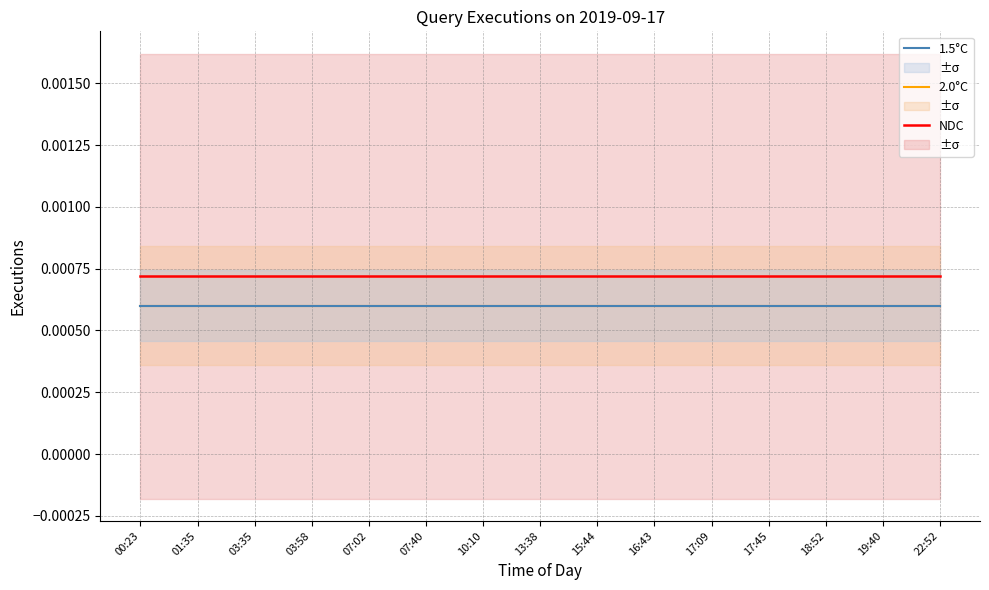

What is the label of the 3rd point from the right?

18:52